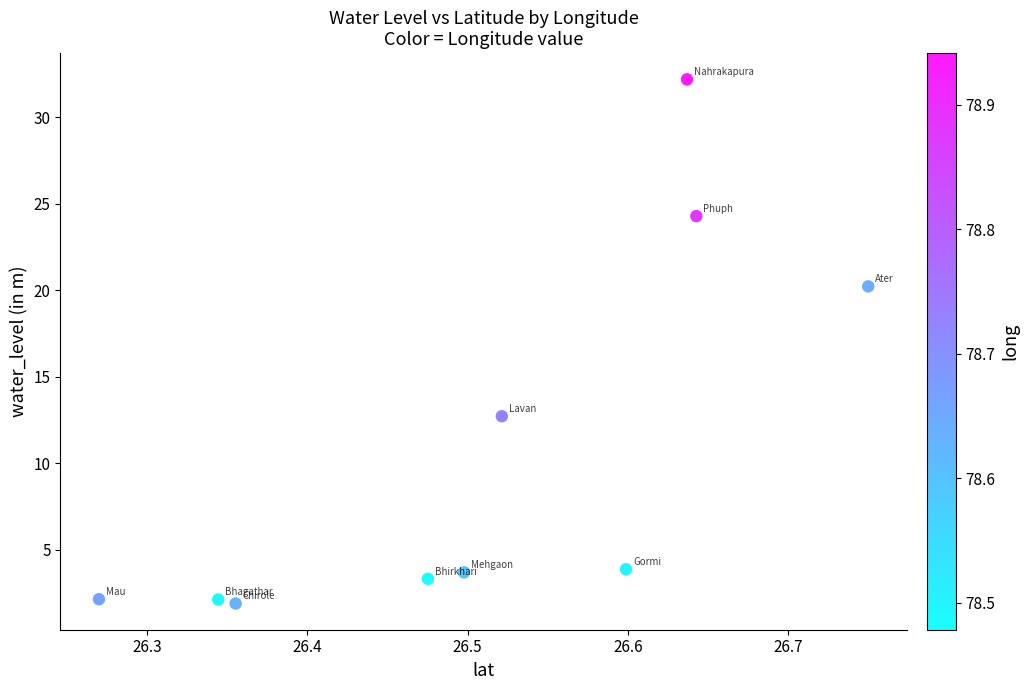

What Y value in the scatter plot is closest to 17?

20.2